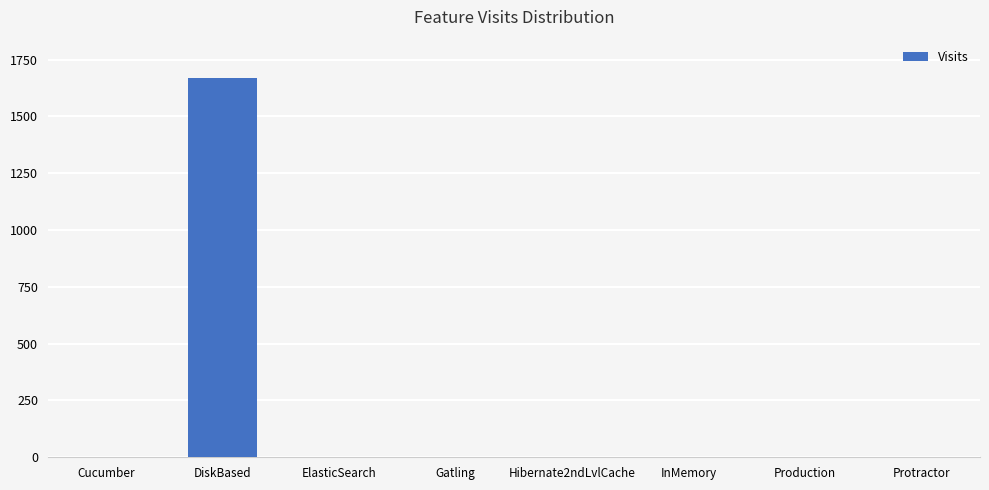

The value at DiskBased is 2831. True or false?

False